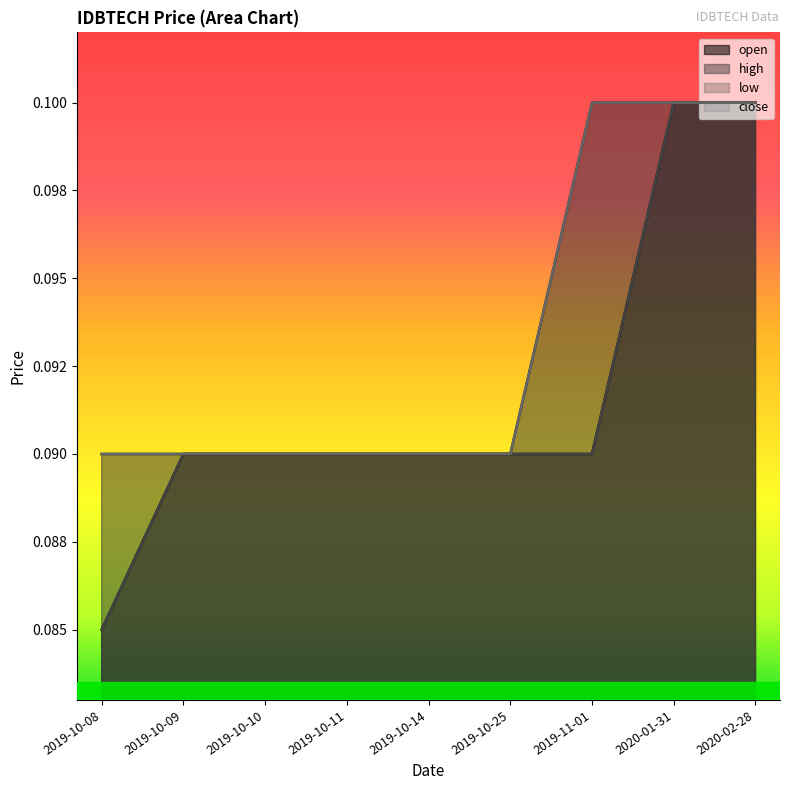

True or false: high has a value of 0.1 at 2019-11-01.

True